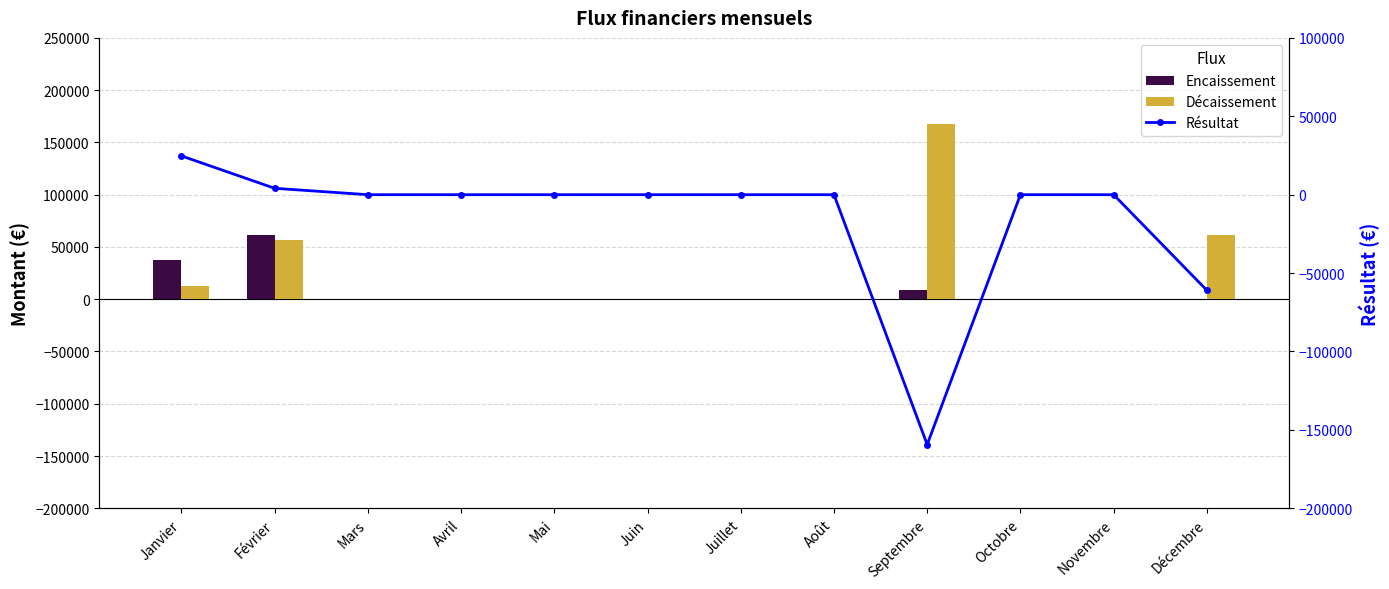

What is the highest value of the Encaissement series?

61080